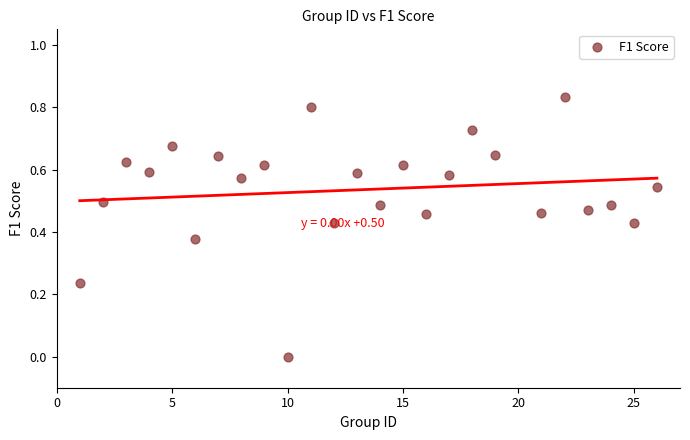

What is the range of X values (max minus min)?

25.0